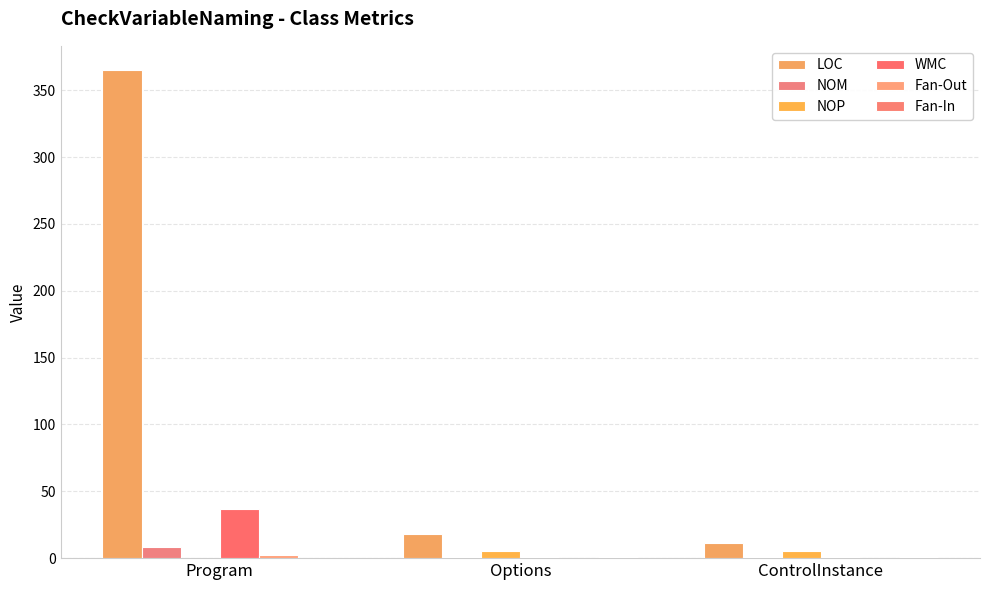

How many values in NOP are above zero?

2